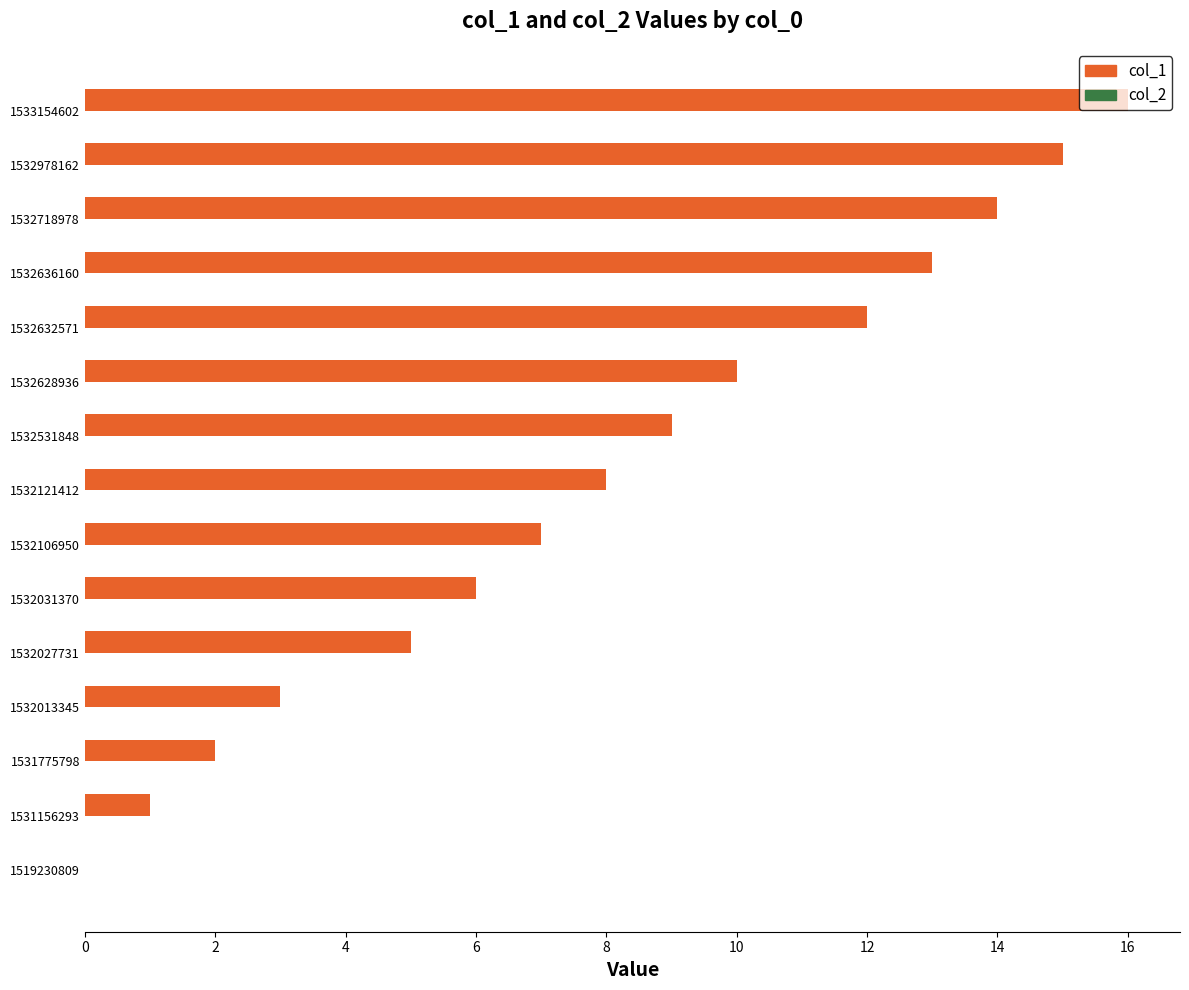

What is the sum of the values at 1532628936 and 1531156293?

11